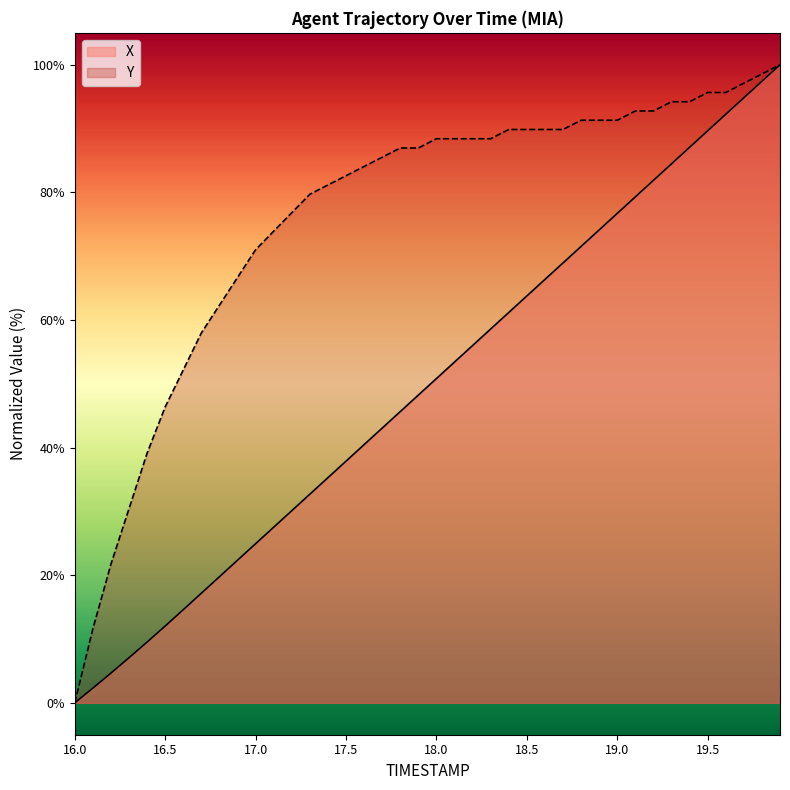

How many series are shown in this chart?

2